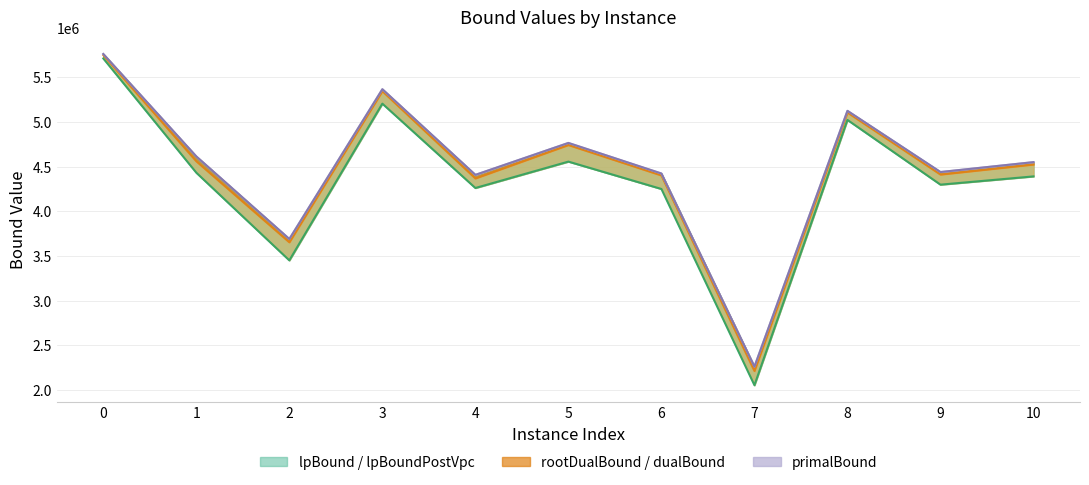

At which label is rootDualBound closest to 4011450?

2